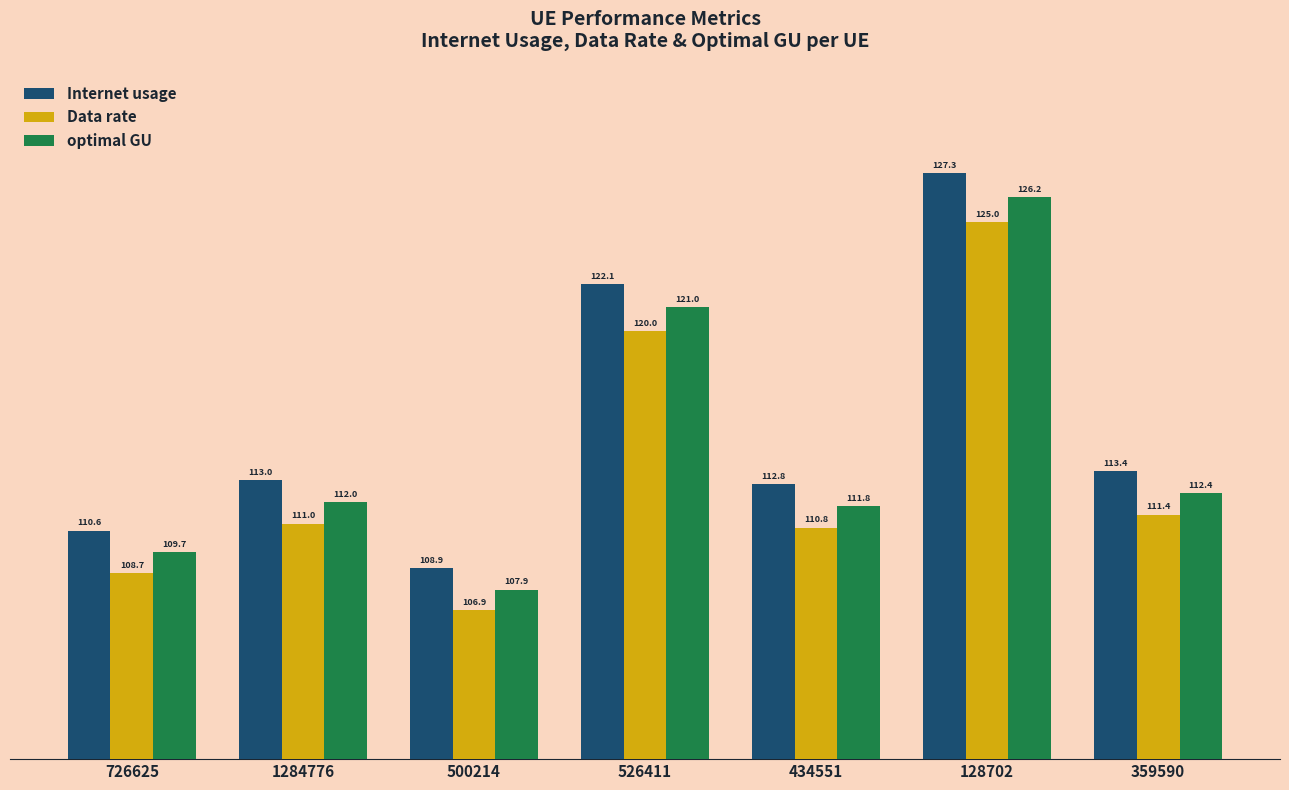

At which label does Internet usage first exceed 112?

1284776